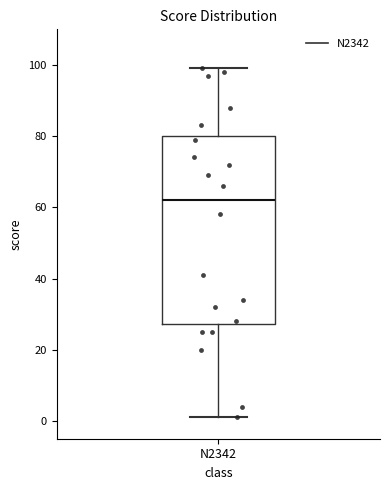

Transcribe this box plot: give where the median line is, the range the box spans, and where the two whiskers end, as read against the y-axis. The values are not printed on the chart, so give them approximately, as read against the axis.

median 62, box 28 to 80, whiskers 2 to 100